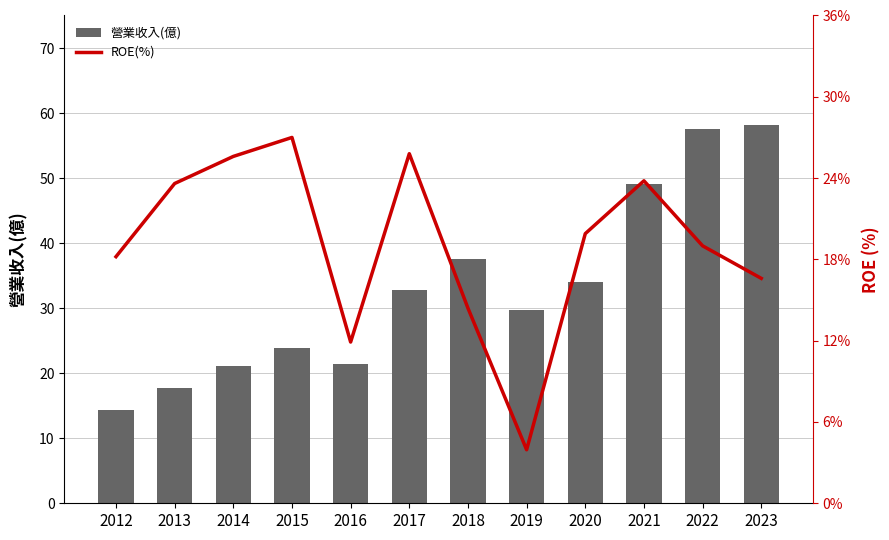

What is the difference between the ROE(%) values at 2018 and 2017?

11.4